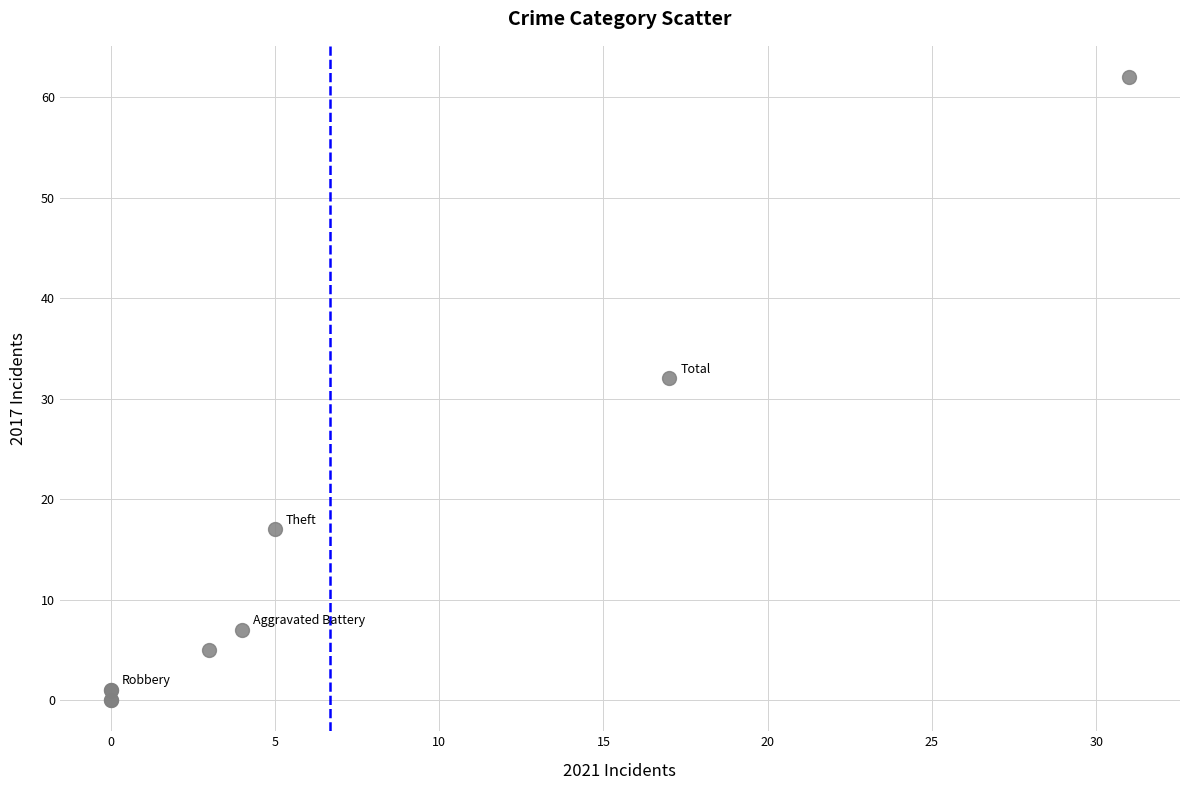

What Y value in the scatter plot is closest to 31?

32